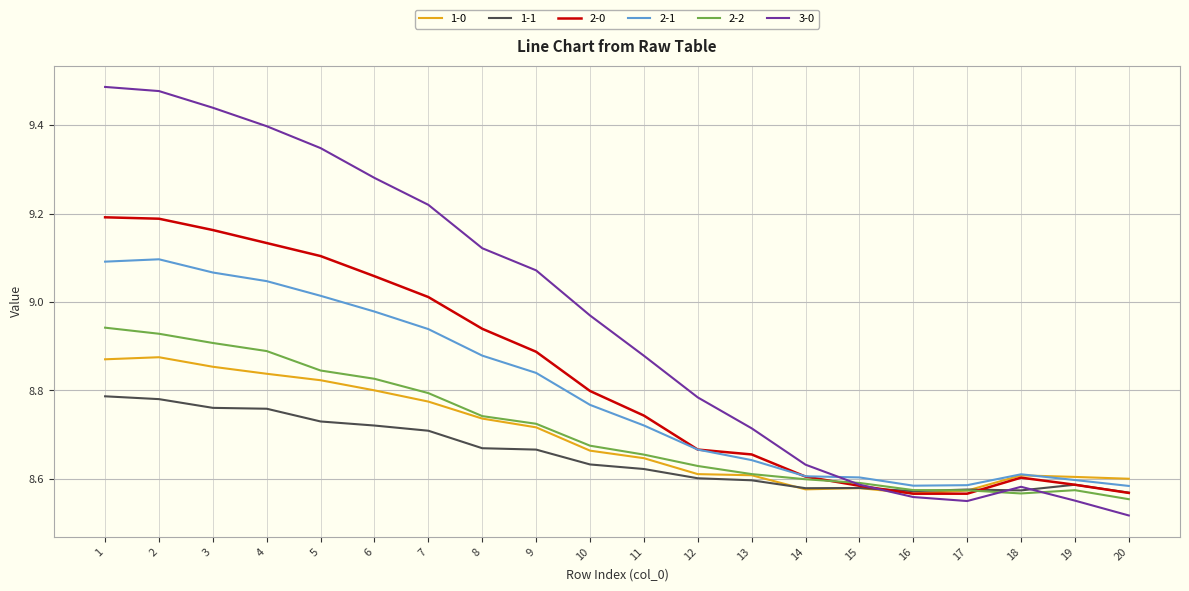

Which series changed the most between 5 and 18?

3-0